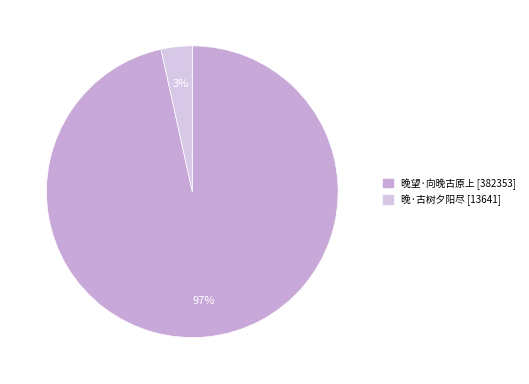

How many segments does this pie chart have?

2